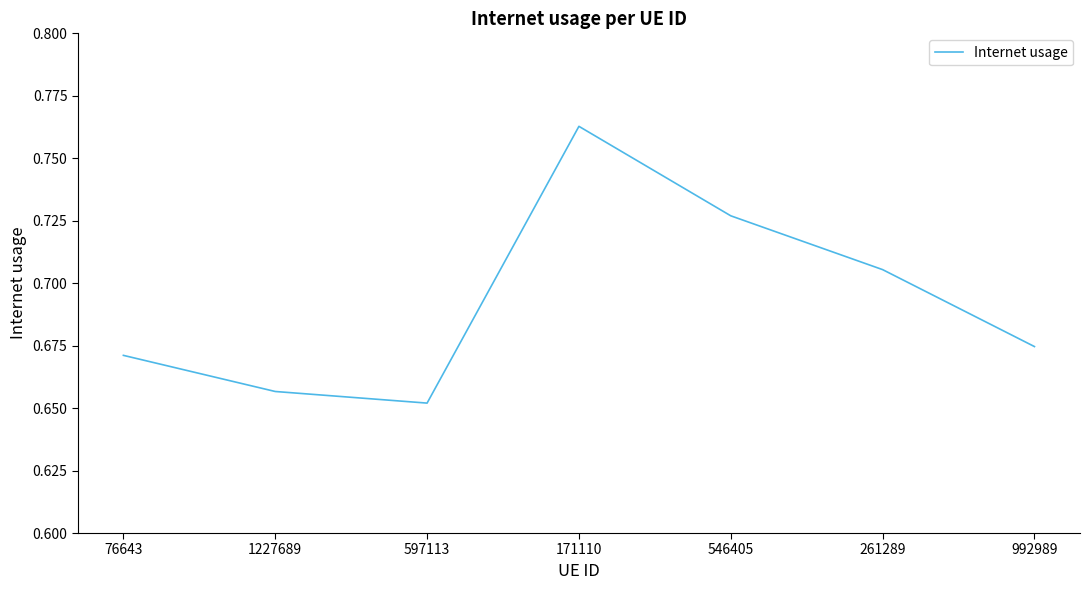

At which label is the value closest to 0?

597113